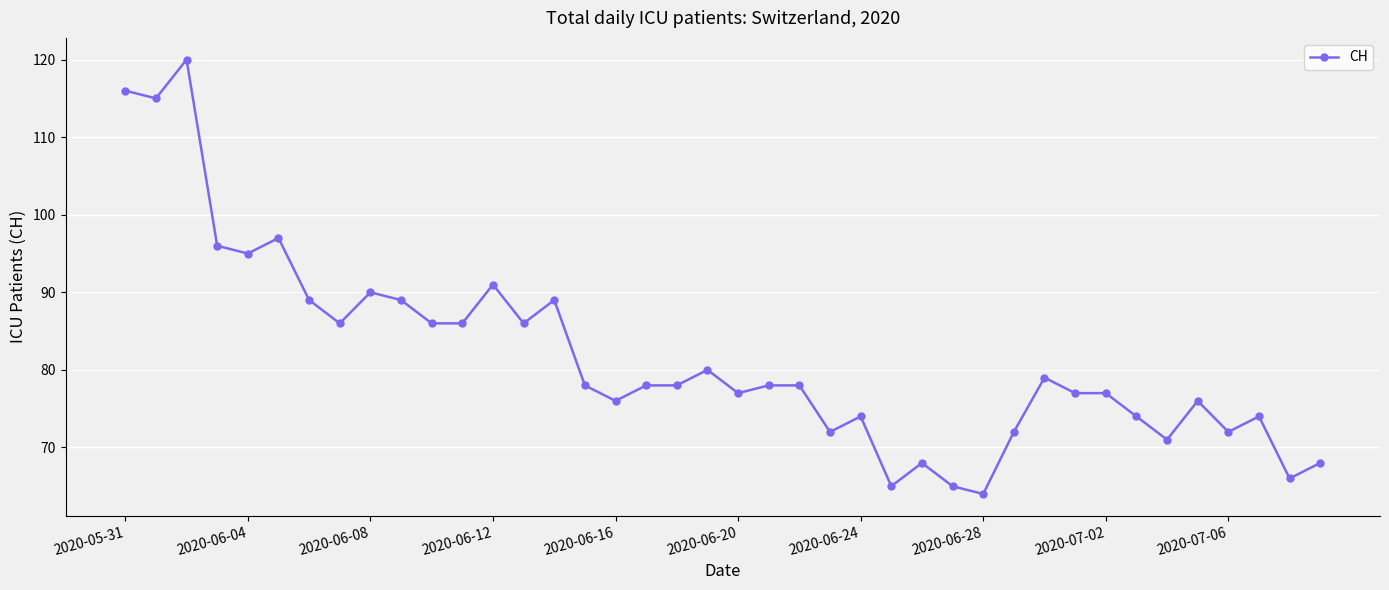

What is the value of the 37th point from the left?

72